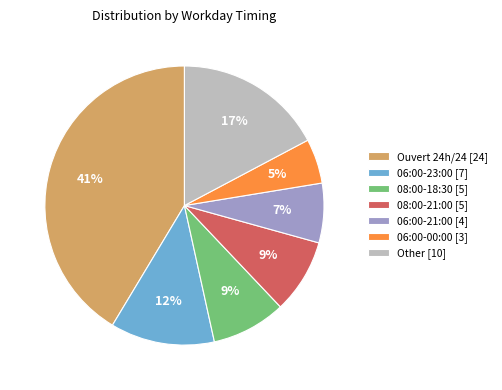

Approximately how many times larger is the value at Ouvert 24h/24 [24] compared to 06:00-23:00 [7]?

3.4